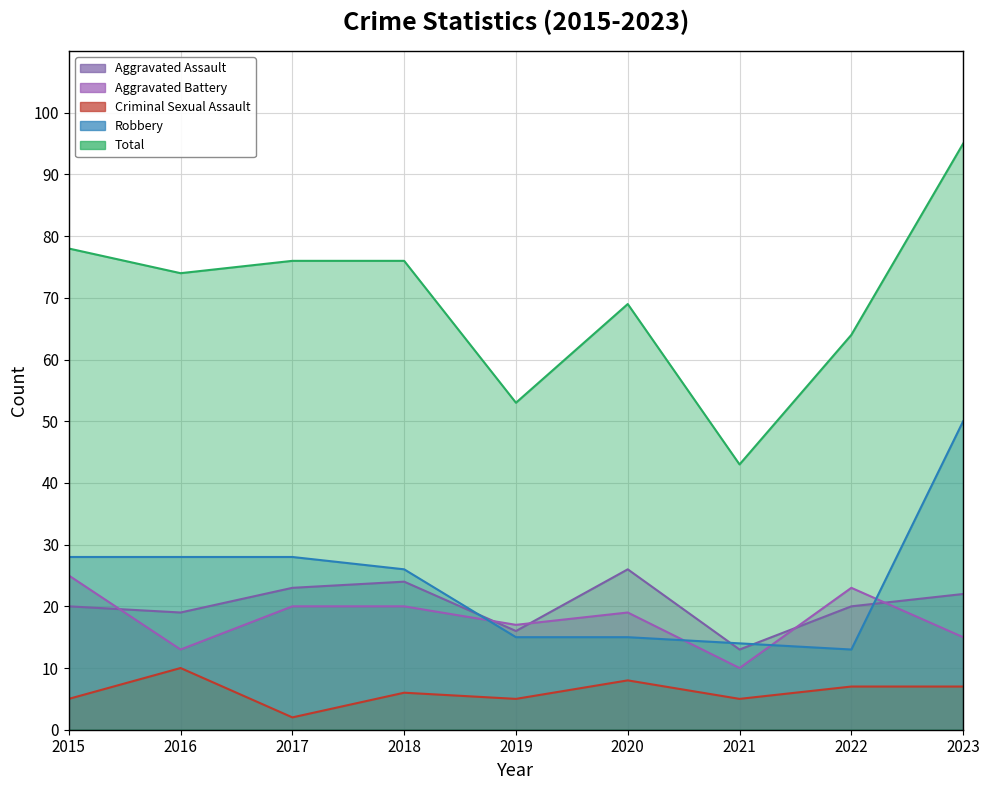

How many lines are shown in the chart?

5